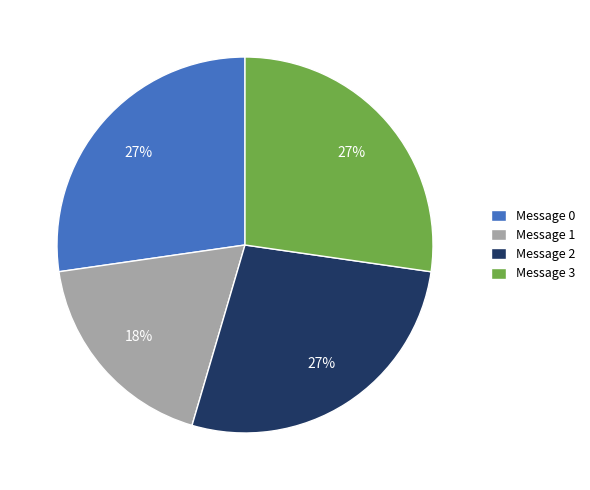

What is the smallest slice in the pie chart?

Message 1